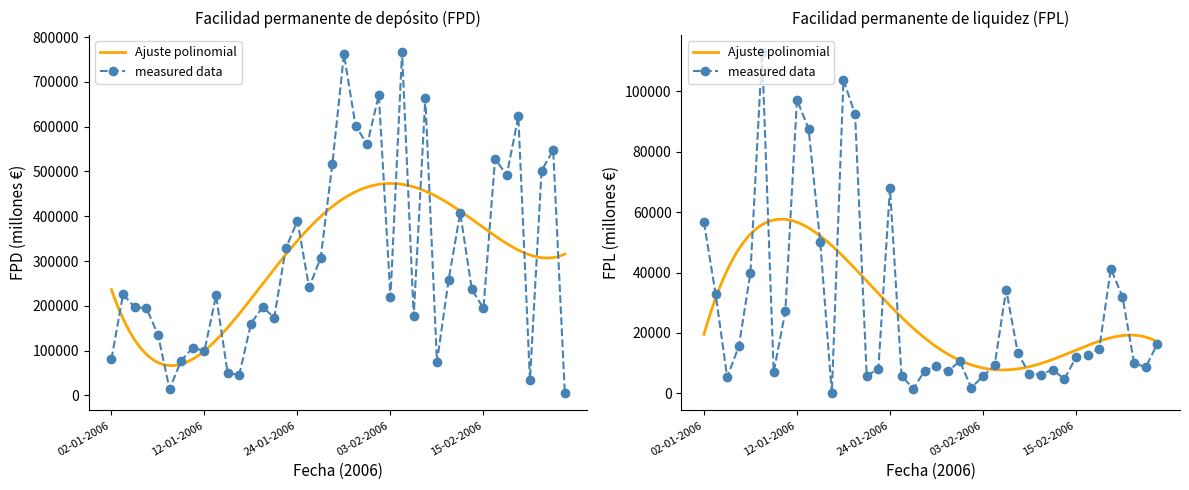

How many values in Facilidad permanente de liquidez (FPL) are above zero?

39